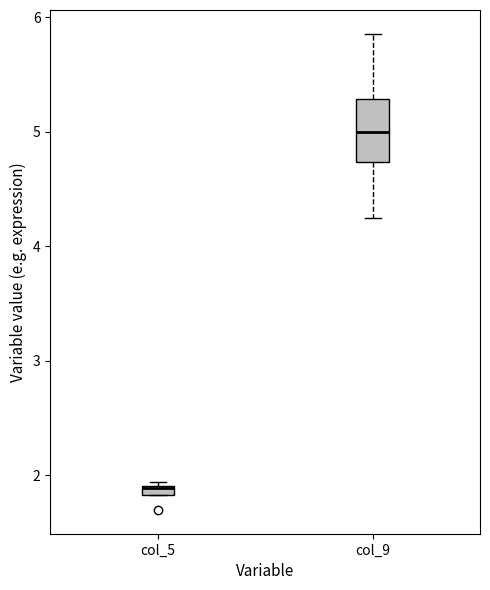

Where is the upper edge of the box for col_9 on the y-axis? The values are not printed on the chart, so give them approximately, as read against the axis.

5.3